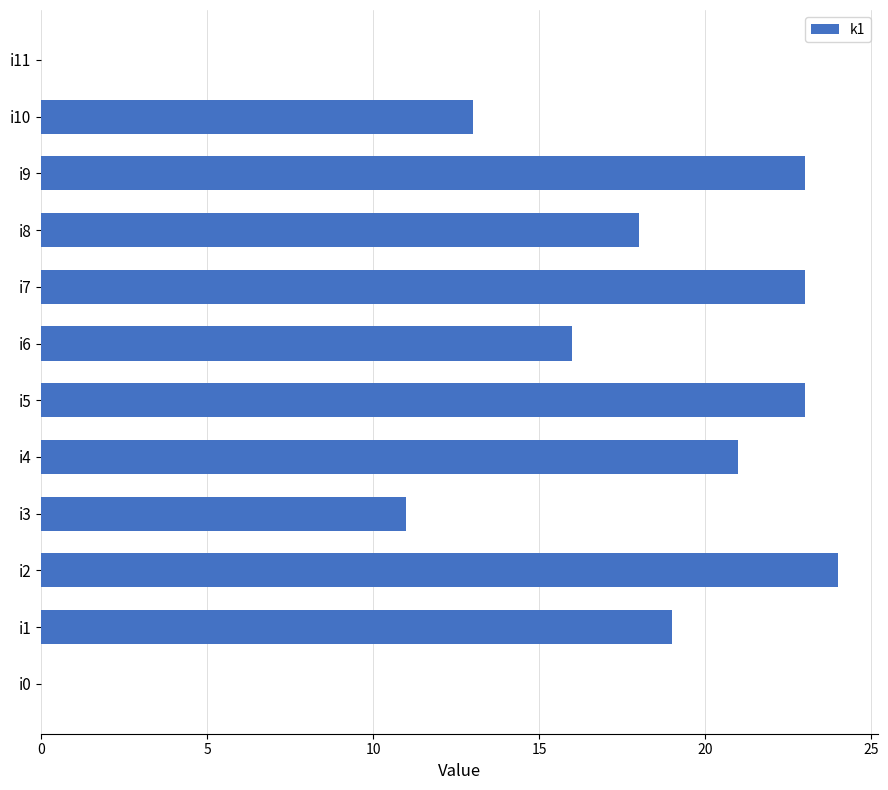

At which label is the value closest to 12?

i3